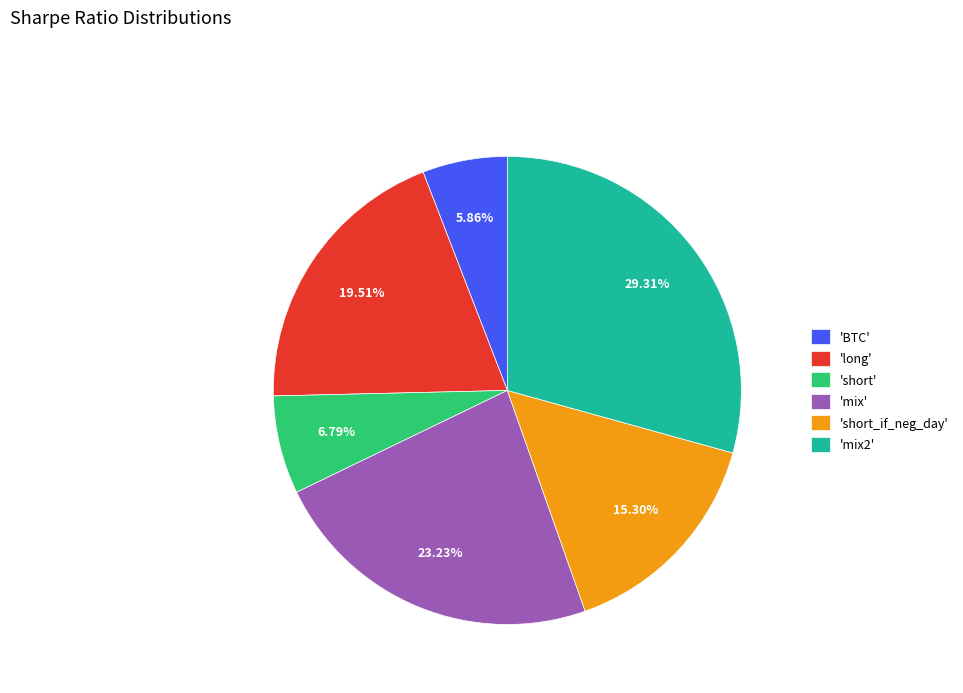

Do 'short_if_neg_day' and 'long' together represent more than half of the pie?

No